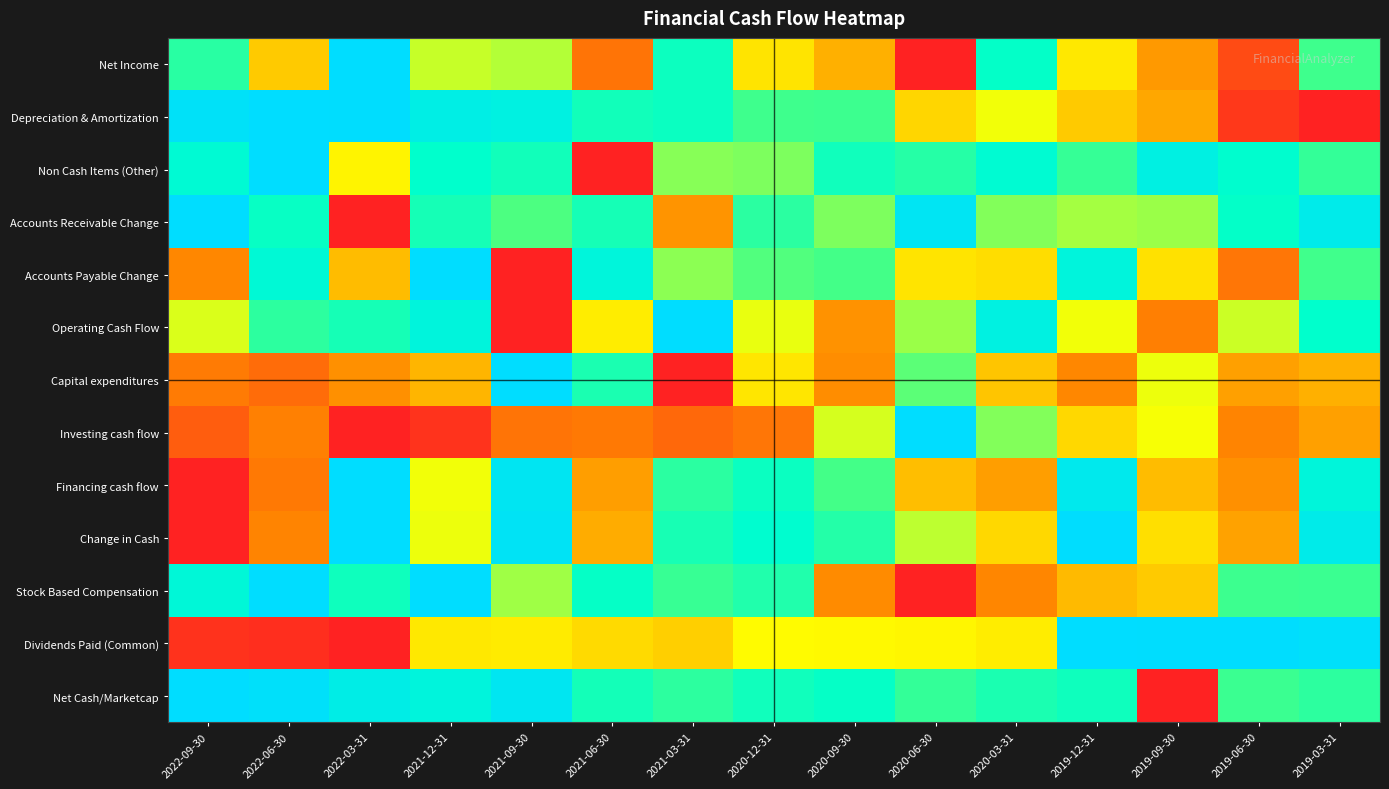

Which category has the lowest value across all series?

2020-06-30